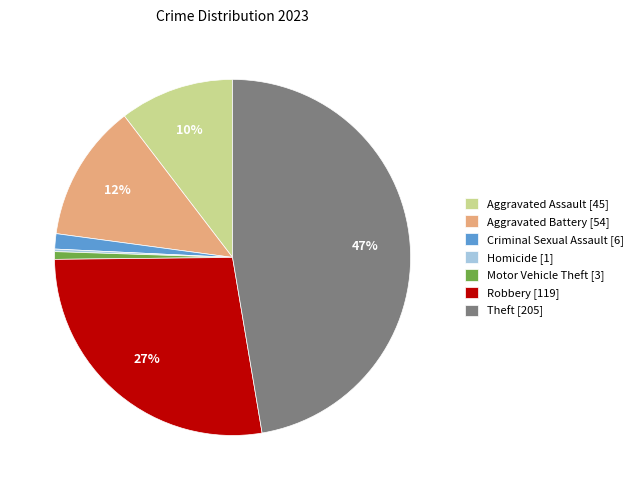

Do Aggravated Battery [54] and Robbery [119] together represent more than half of the pie?

No